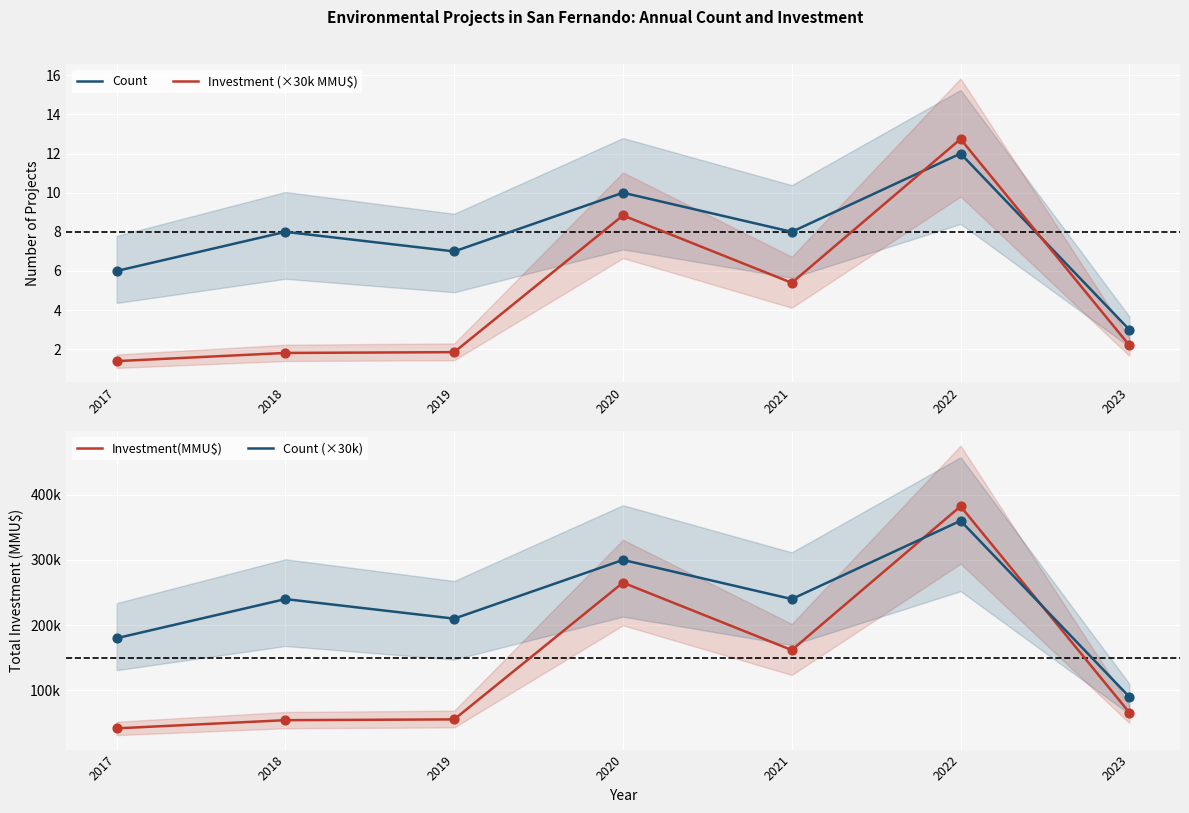

Which series has the largest Y range (max minus min)?

Investment(MMU$)